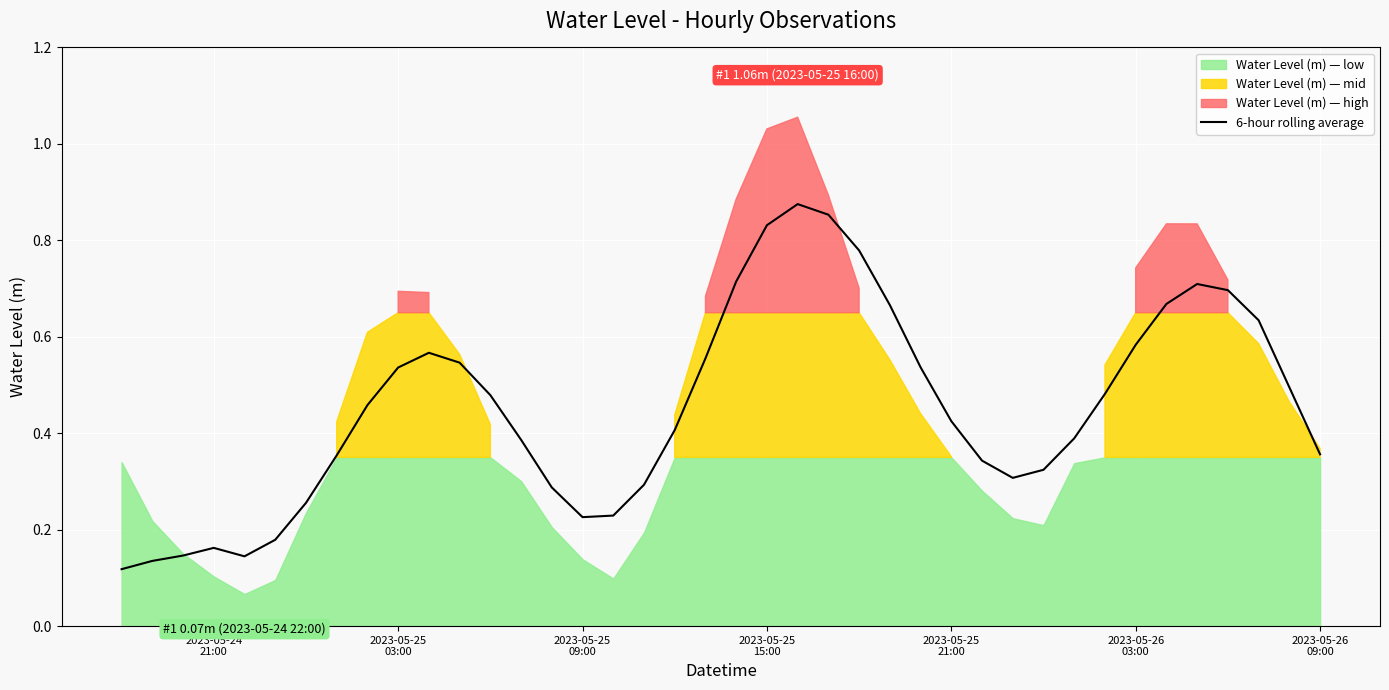

True or false: the data shows 0.6 at 22.

False